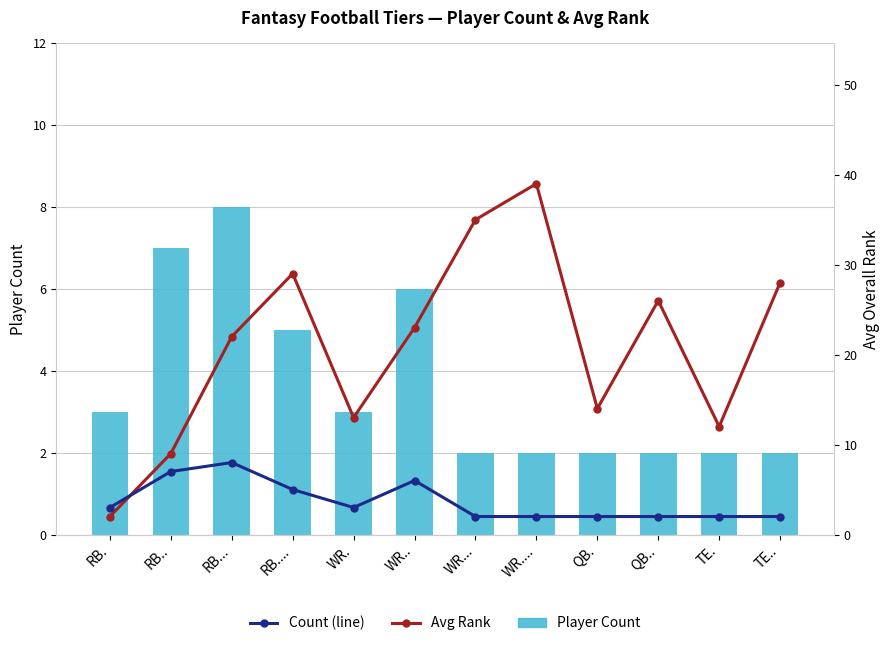

List the labels in order of Count value, largest first.

RB..., RB.., WR.., RB...., RB., WR., WR..., WR...., QB., QB.., TE., TE..